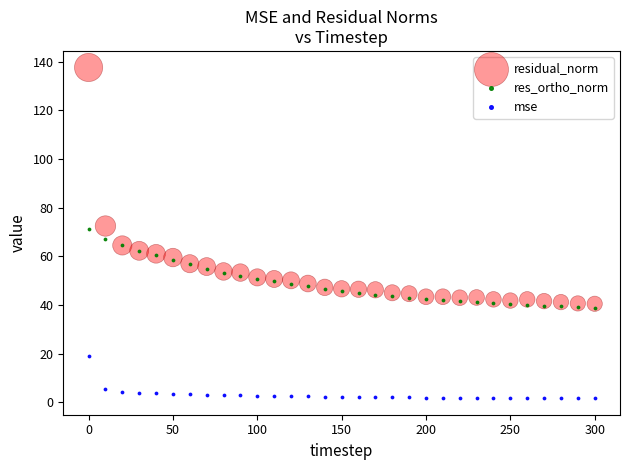

Which series contains the highest Y value?

residual_norm